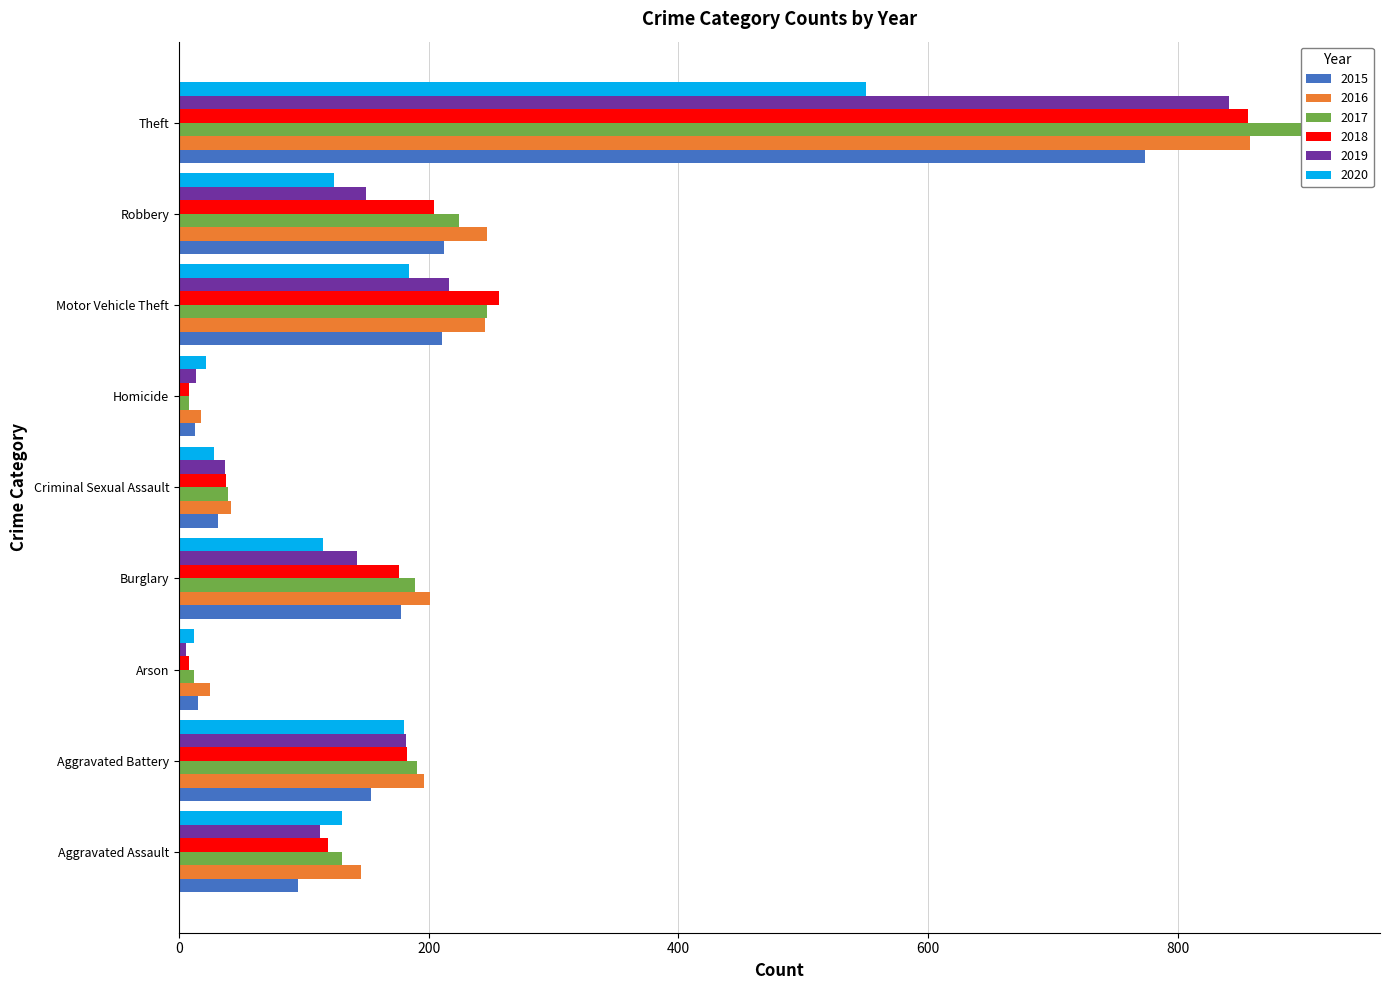

What is the maximum value shown in the chart?

916